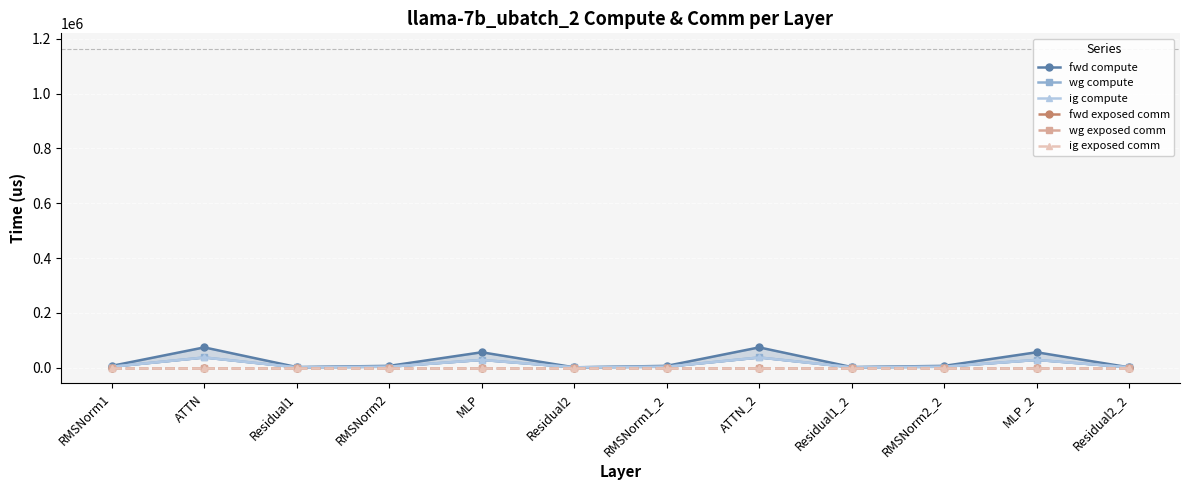

True or false: wg compute and wg exposed comm cross at least once.

False